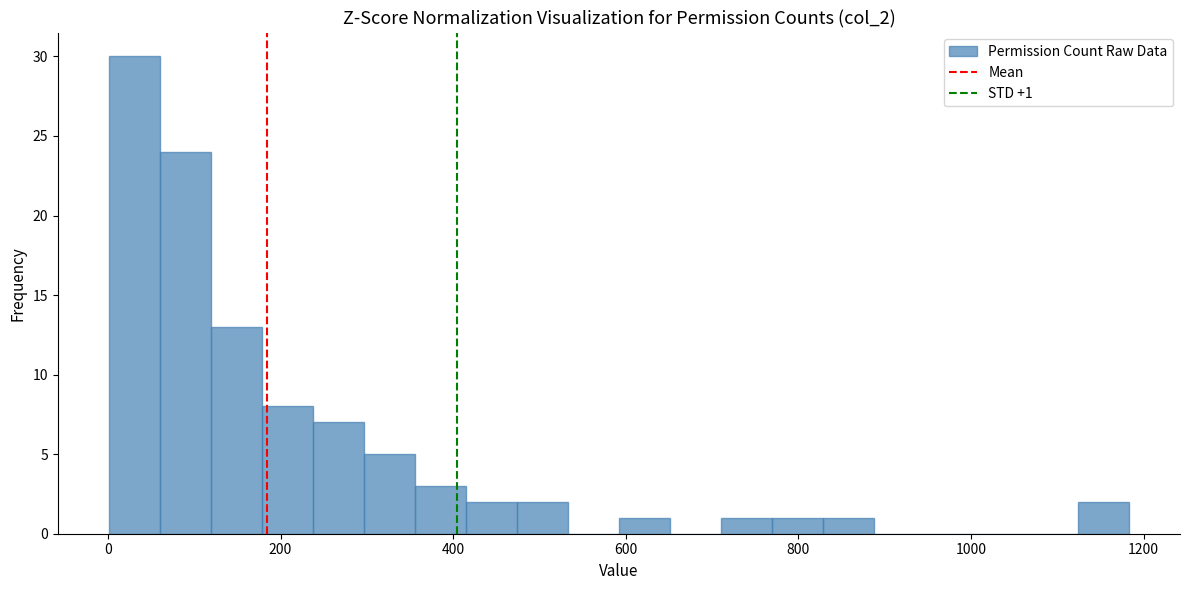

Around what value on the x-axis is the tallest bar? Give the approximate position of its centre, as read against the axis.

40